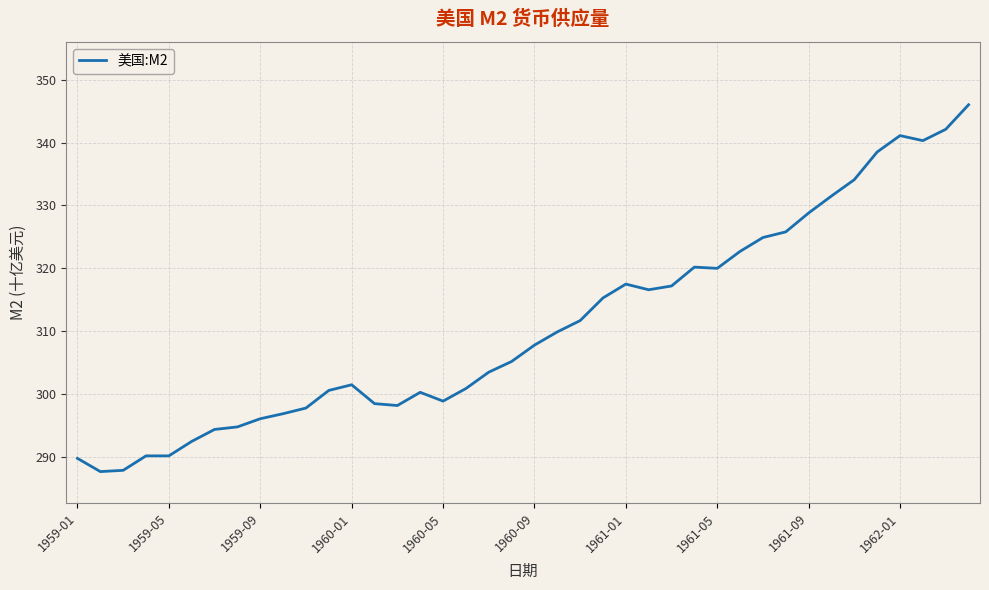

What is the greatest value displayed?

346.0